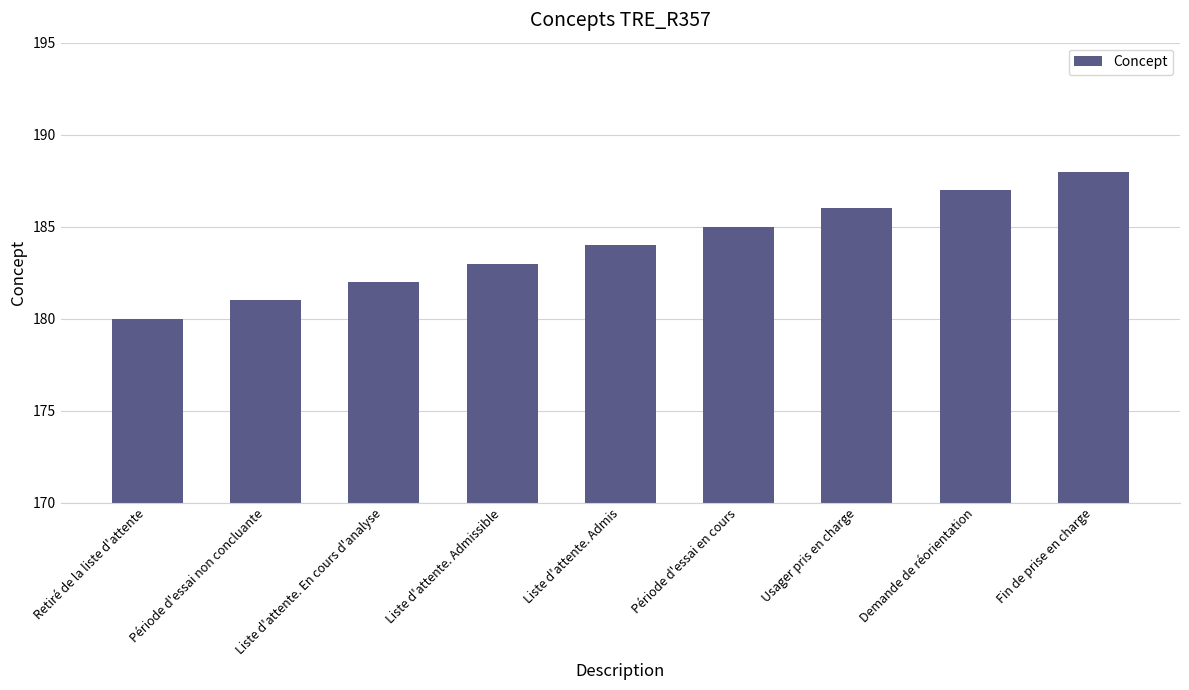

The value at Période d'essai en cours is 185. True or false?

True